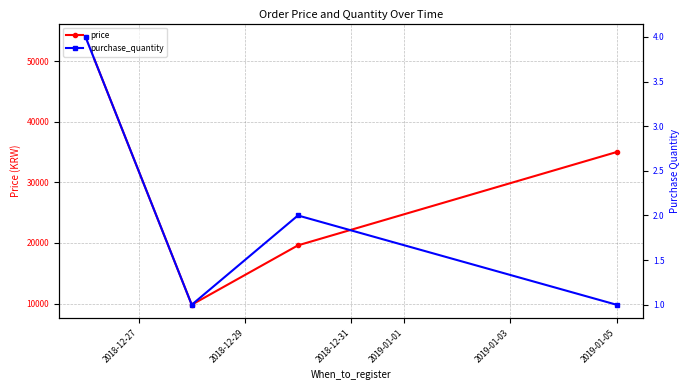

What is the sum of all price values?

118400